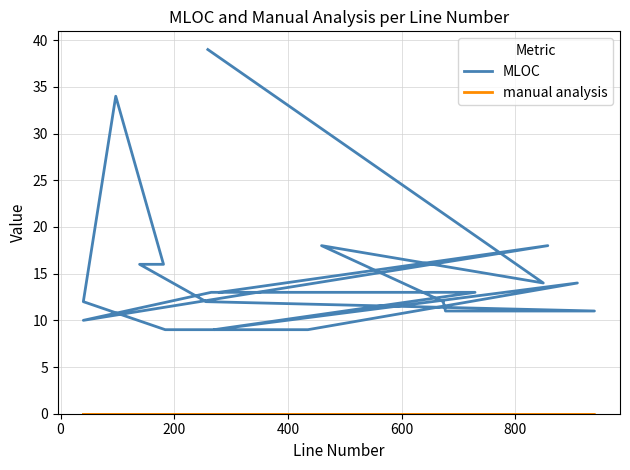

Reading left to right, what are all the values shown in this chart?

MLOC: 39	14	18	12	11	11	12	16	16	34	12	9	9	14	9	13	13	10	18	13
manual analysis: 0	0	0	0	0	0	0	0	0	0	0	0	0	0	0	0	0	0	0	0